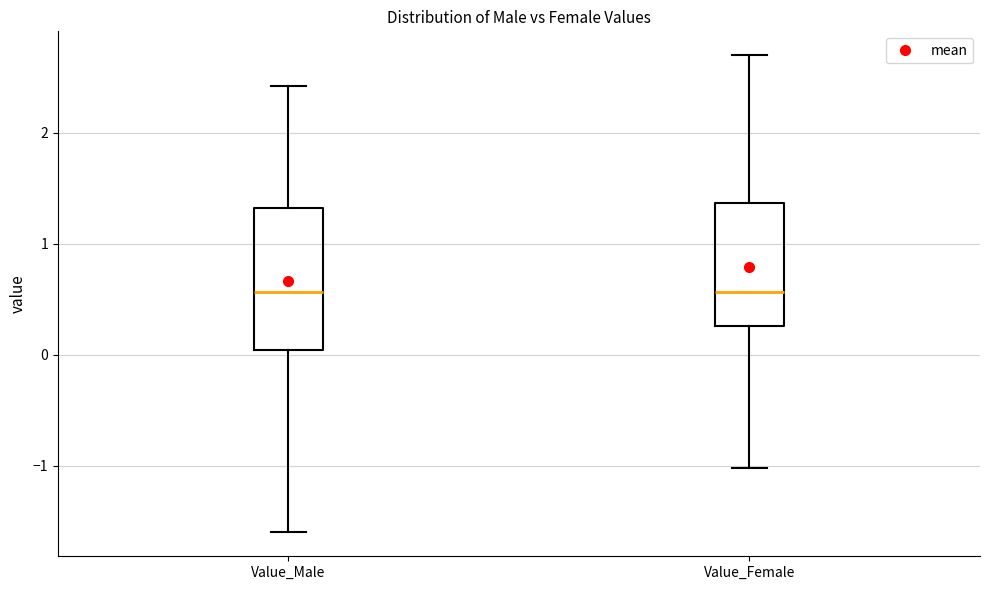

Comparing the boxes themselves (not the whiskers), which one is the tallest?

Value_Male